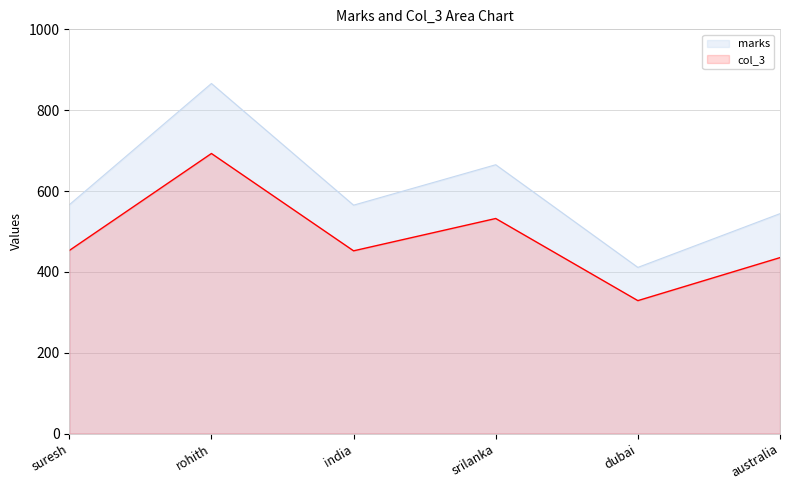

Is it true that col_3 equals 208.7 at india?

False